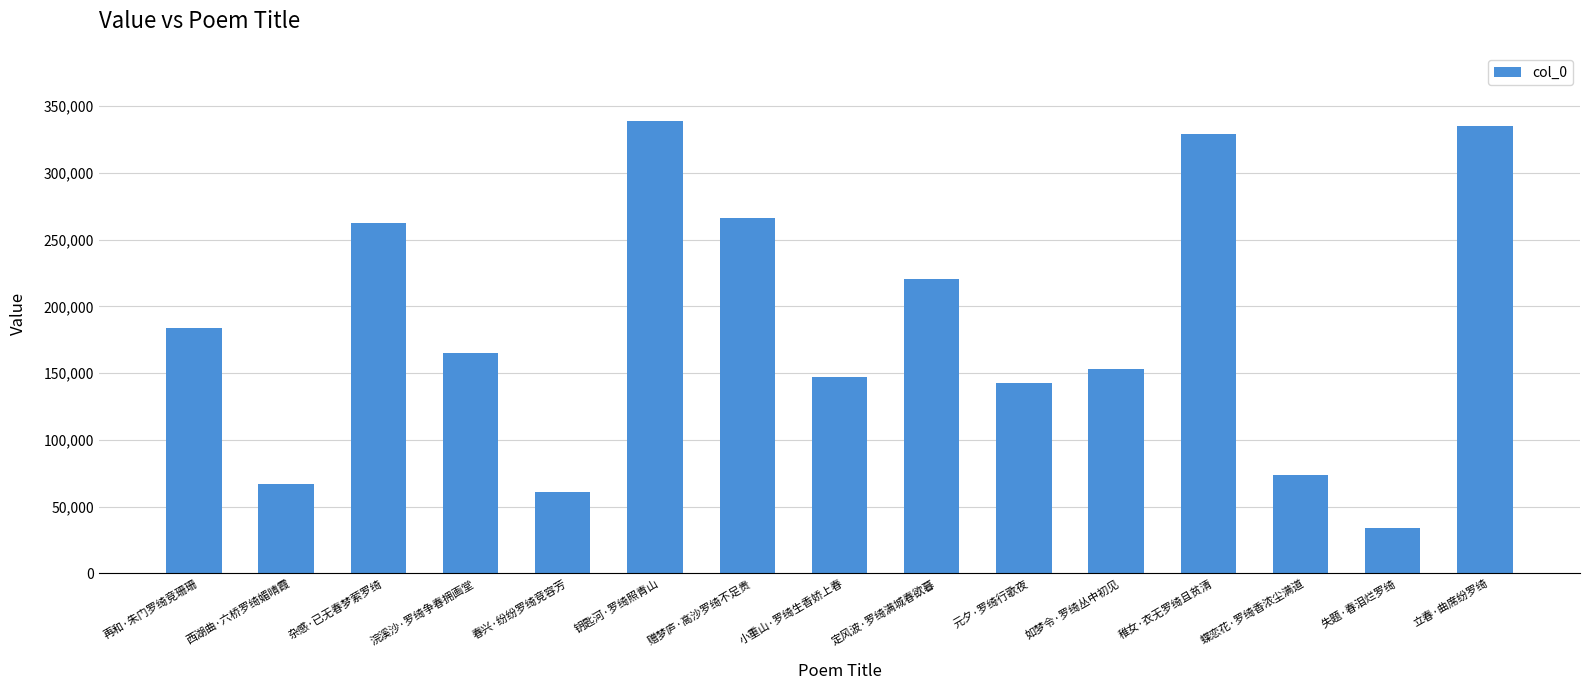

What is the label of the 7th bar from the right?

定风波·罗绮满城春欲暮